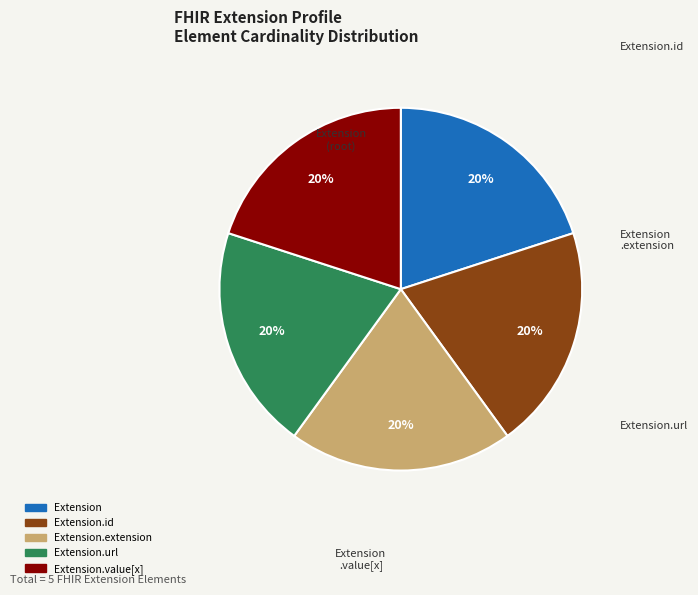

Is there any slice that represents more than half of the pie?

No